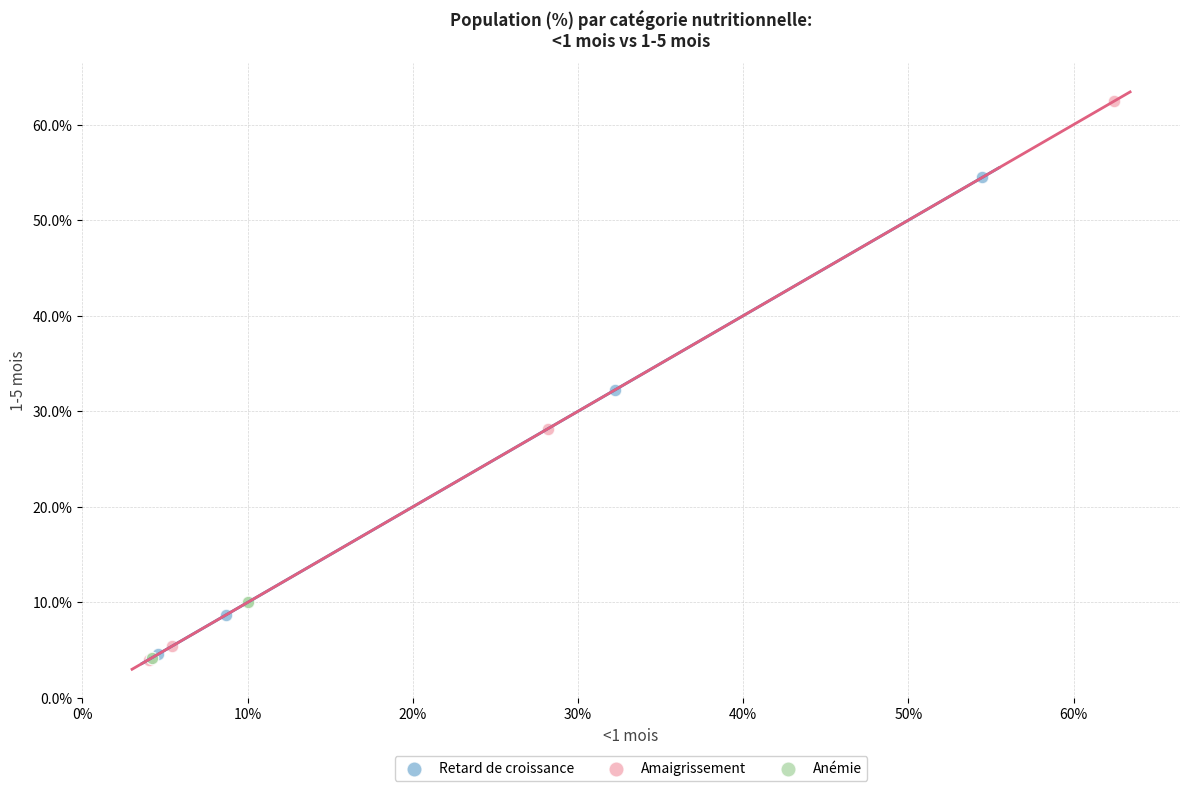

Which series has the widest spread of Y values?

Amaigrissement